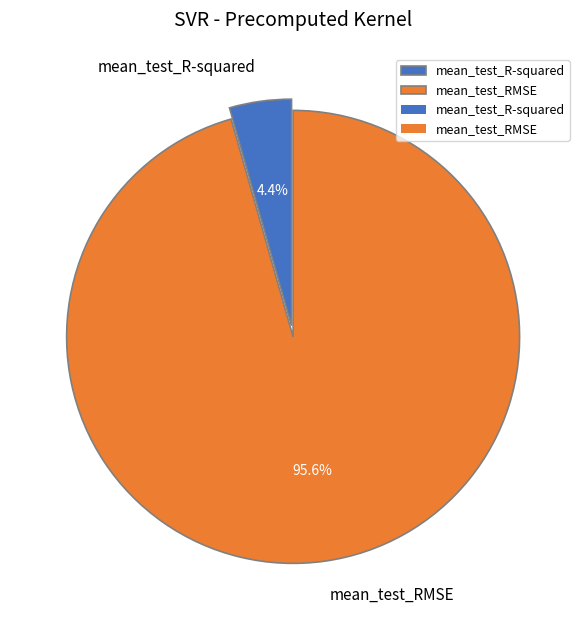

To the nearest percent, what percentage of the pie is mean_test_R-squared?

4%